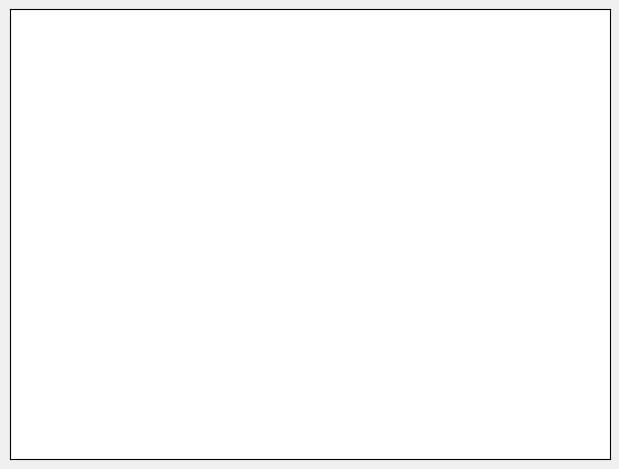

Does any single category account for the majority?

Yes